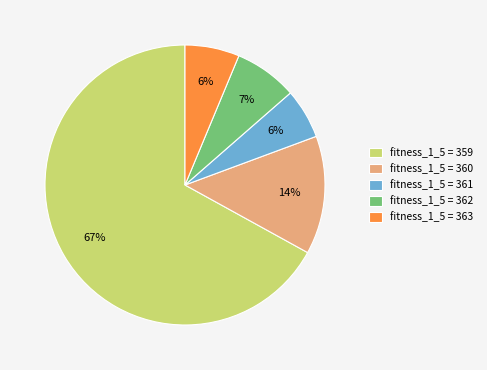

What is the largest slice in the pie chart?

fitness_1_5 = 359